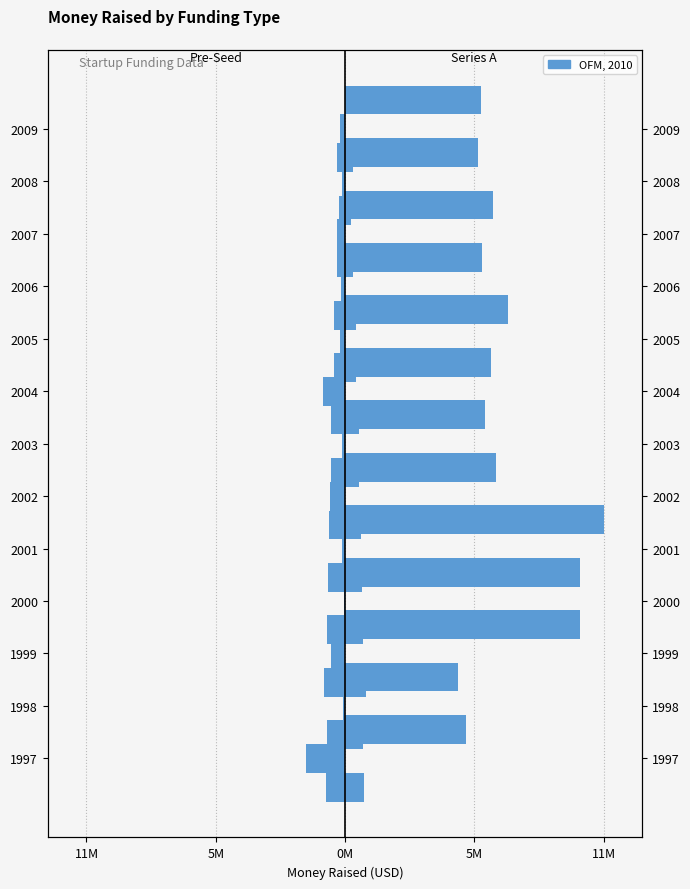

Which has a higher value, 2001 or 1998?

1998